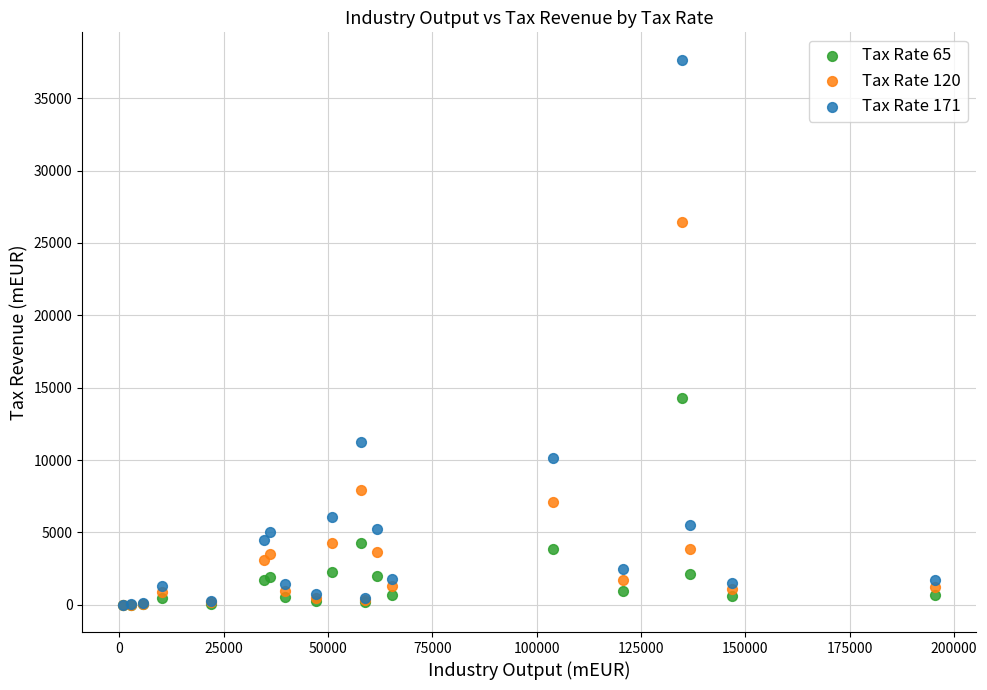

Across all series, what Y value is closest to 18833?

14315.7